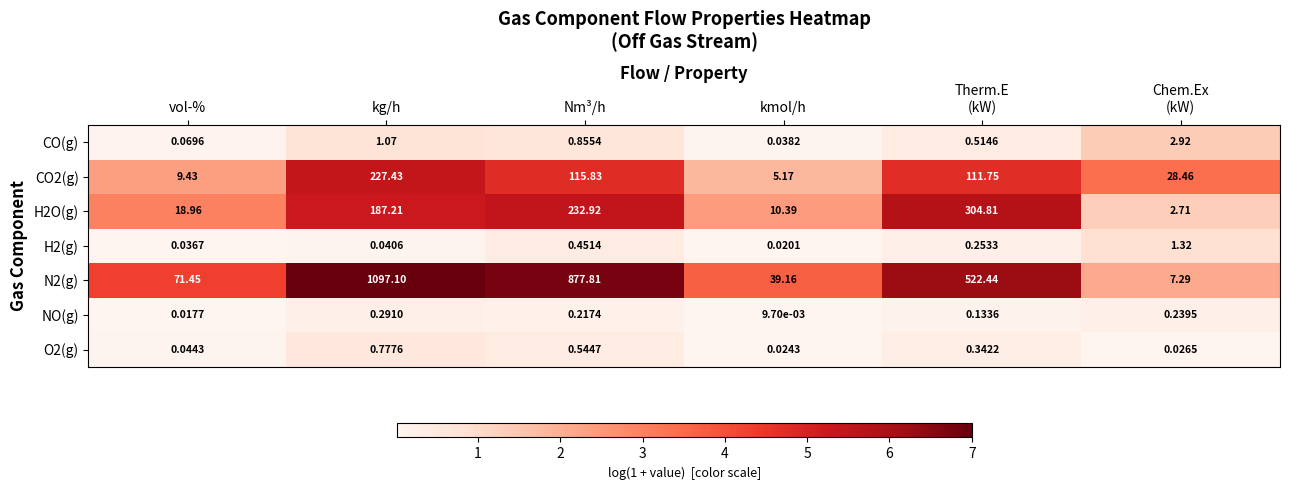

Which series has the largest range (max minus min)?

N2(g)